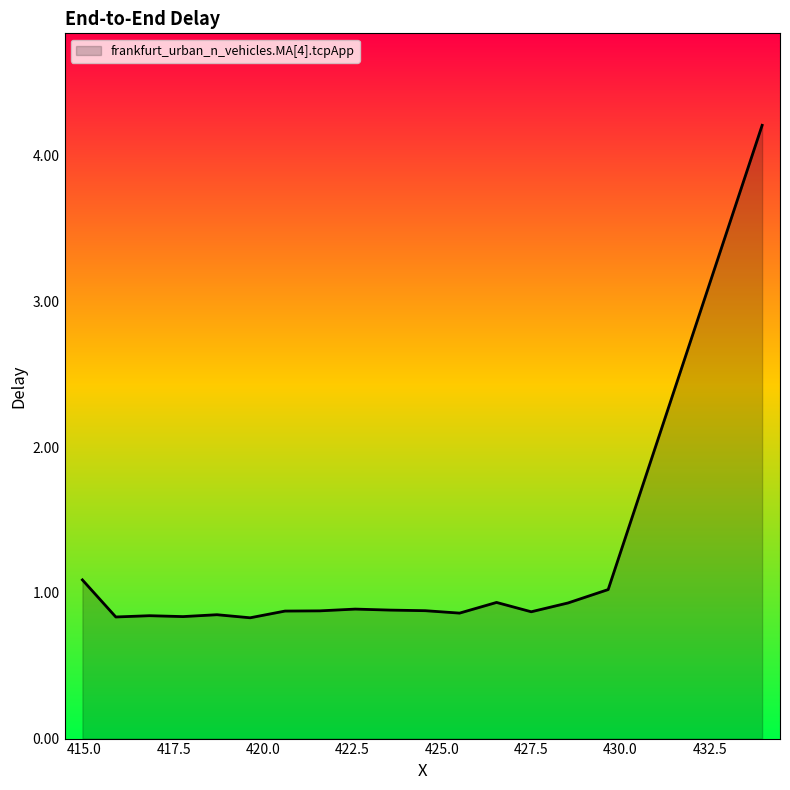

What is the smallest value displayed?

0.8